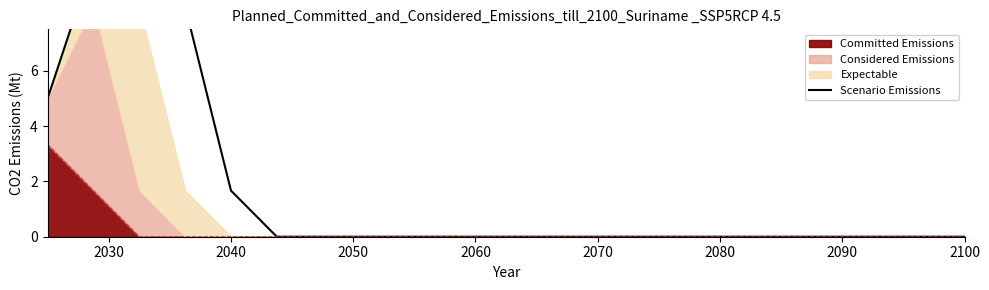

How many lines are shown in the chart?

1